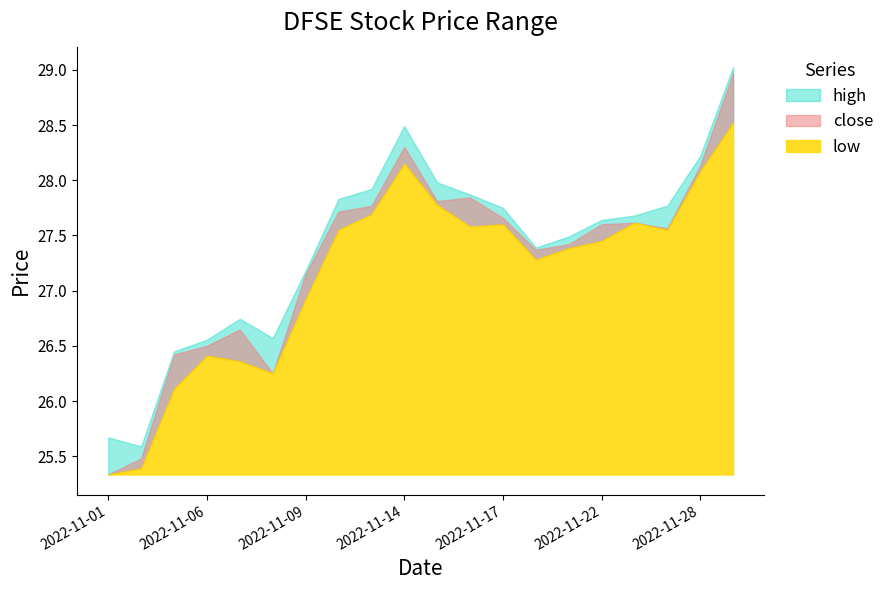

What is the difference between the close values at 2022-11-20 and 2022-11-02?

1.9